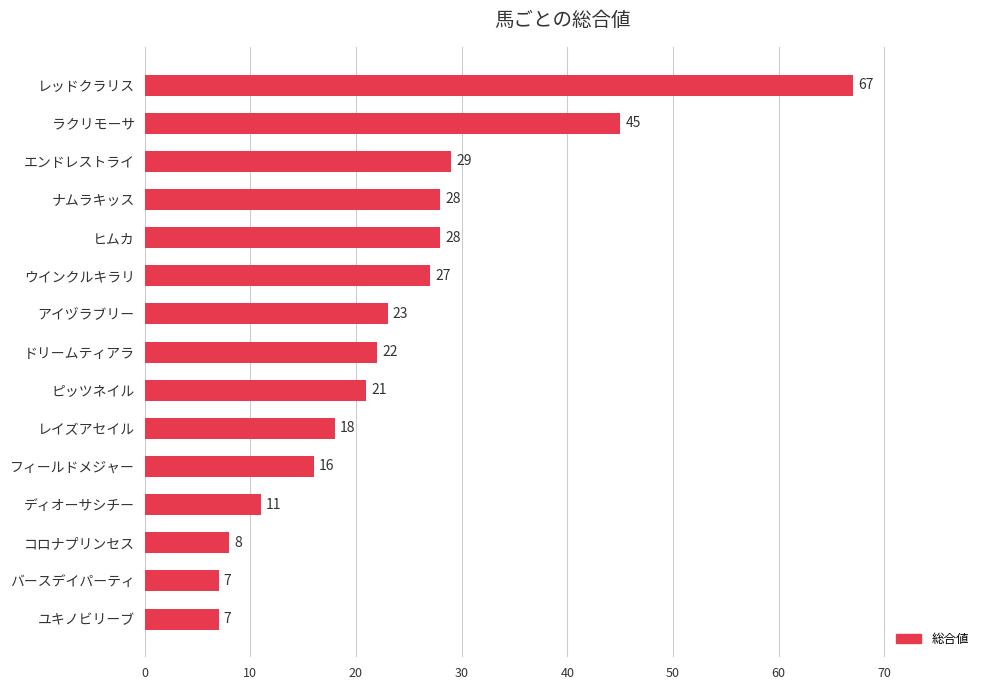

Count the number of data series in this chart.

1